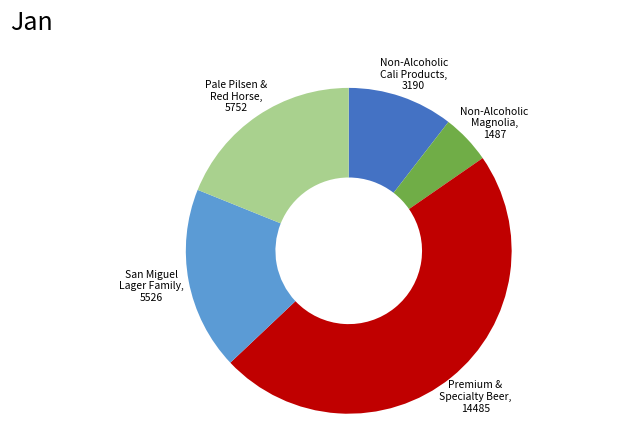

Is there any slice that represents more than half of the pie?

No